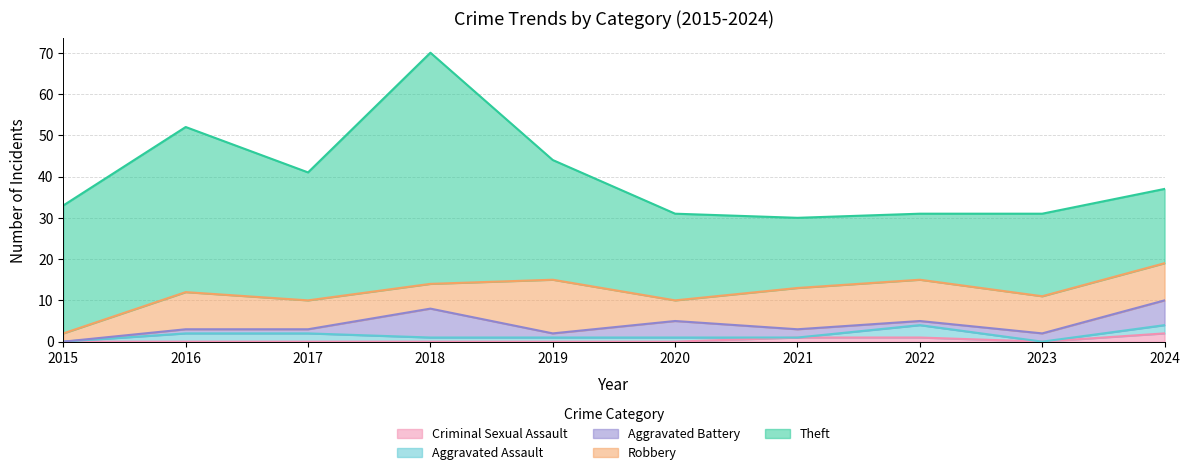

True or false: Theft and Aggravated Assault intersect in this chart.

False